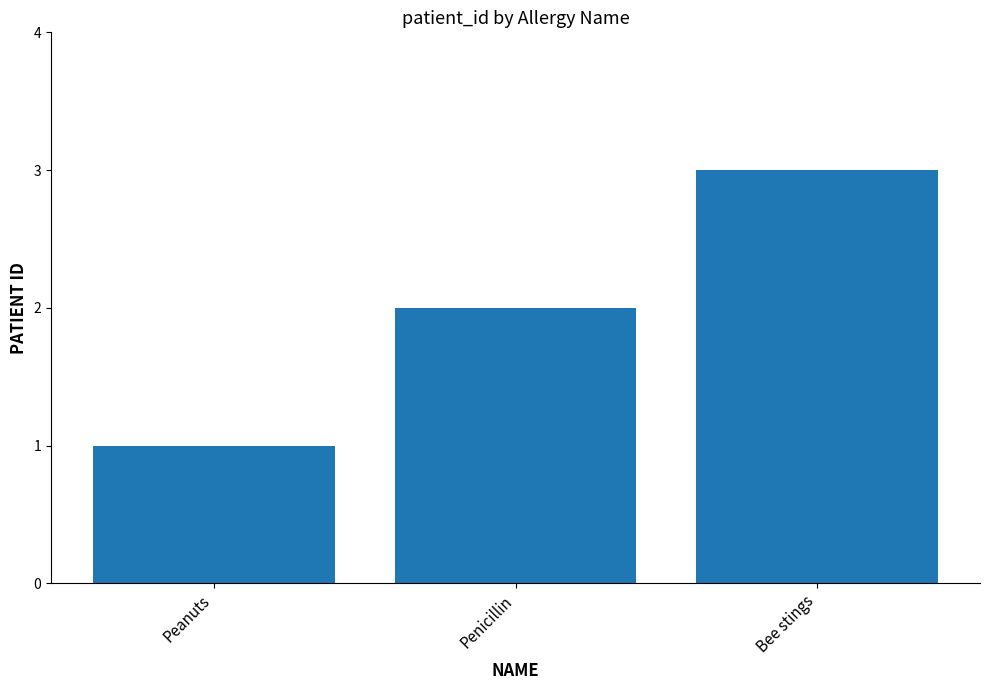

Between Peanuts and Penicillin, which is larger?

Penicillin